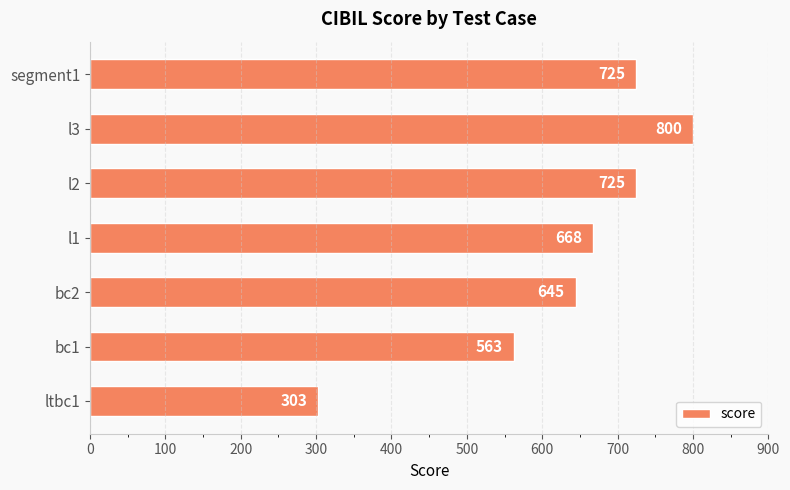

Which category has the lowest value across all series?

ltbc1